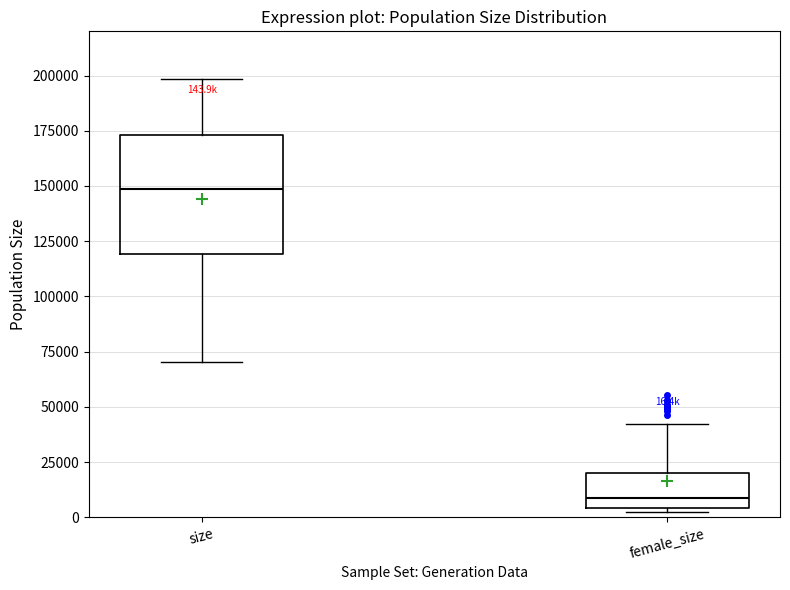

Which box is the tallest, from its lower edge to its upper edge?

size